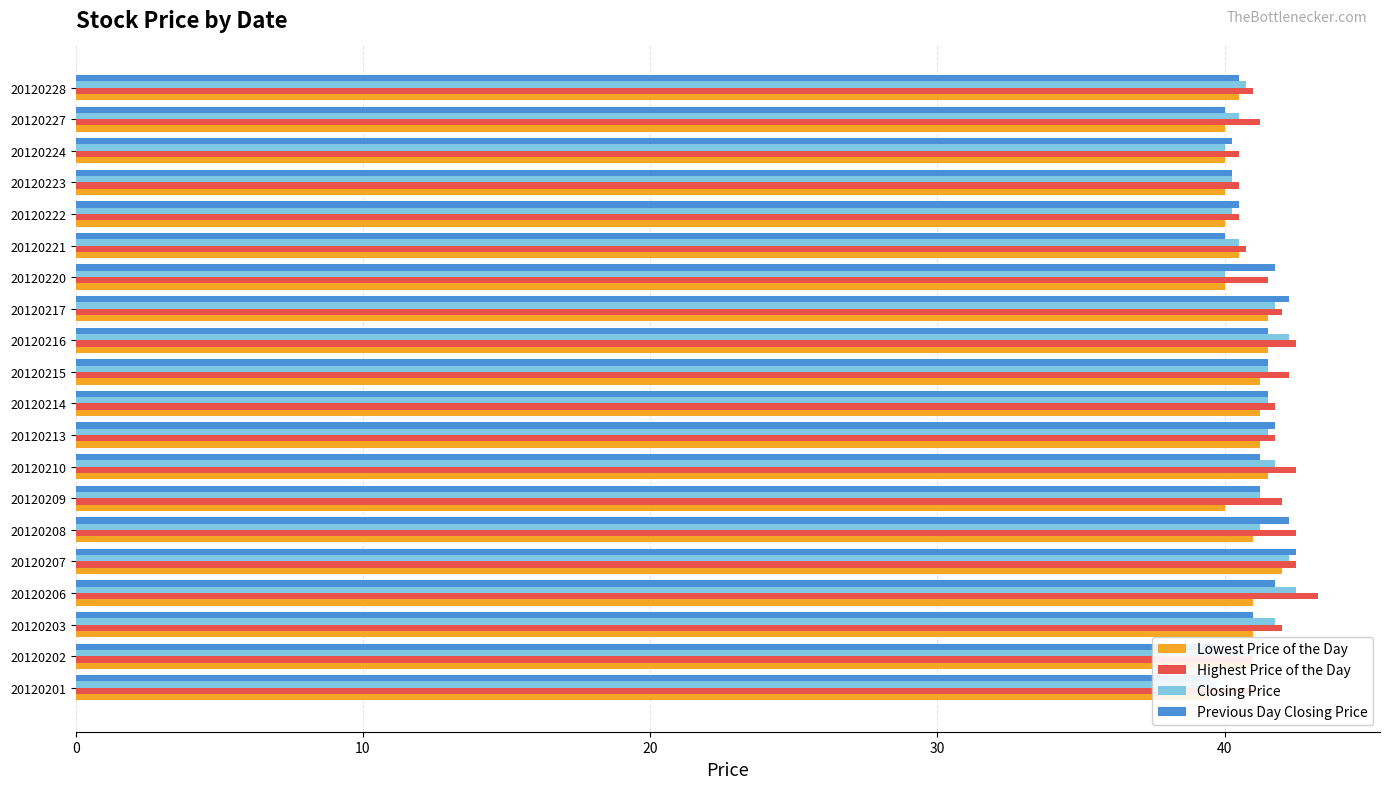

Reading left to right, list all the values displayed in this chart.

Lowest Price of the Day: 39.5	41.0	41.0	41.0	42.0	41.0	40.0	41.5	41.2	41.2	41.2	41.5	41.5	40.0	40.5	40.0	40.0	40.0	40.0	40.5
Highest Price of the Day: 41.0	41.0	42.0	43.2	42.5	42.5	42.0	42.5	41.8	41.8	42.2	42.5	42.0	41.5	40.8	40.5	40.5	40.5	41.2	41.0
Closing Price: 39.8	41.0	41.8	42.5	42.2	41.2	41.2	41.8	41.5	41.5	41.5	42.2	41.8	40.0	40.5	40.2	40.2	40.0	40.5	40.8
Previous Day Closing Price: 39.5	39.8	41.0	41.8	42.5	42.2	41.2	41.2	41.8	41.5	41.5	41.5	42.2	41.8	40.0	40.5	40.2	40.2	40.0	40.5